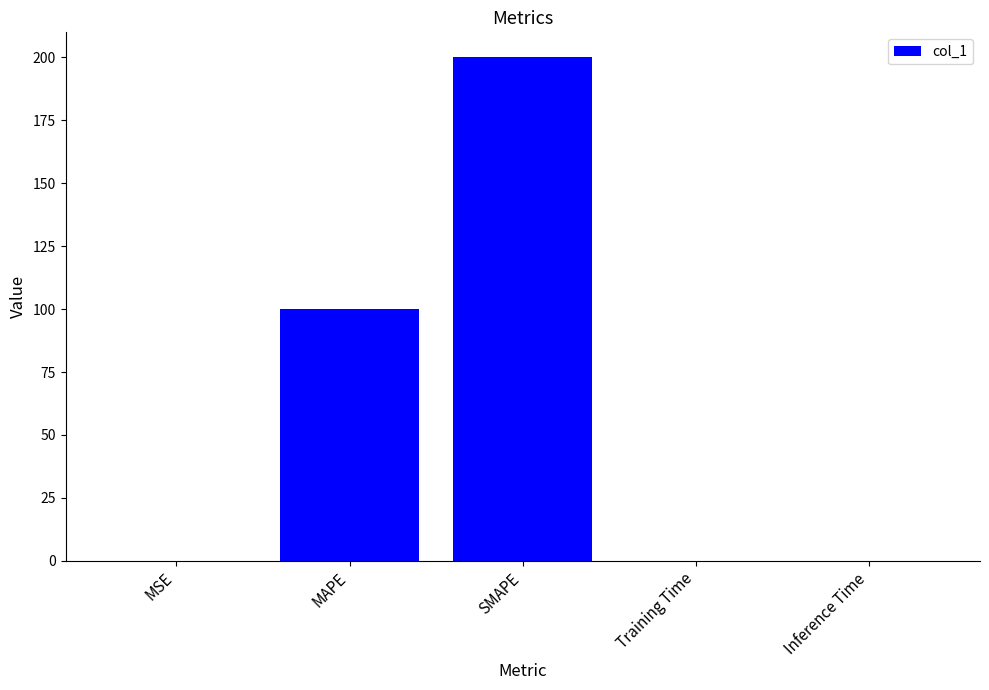

What is the maximum value shown in the chart?

200.0